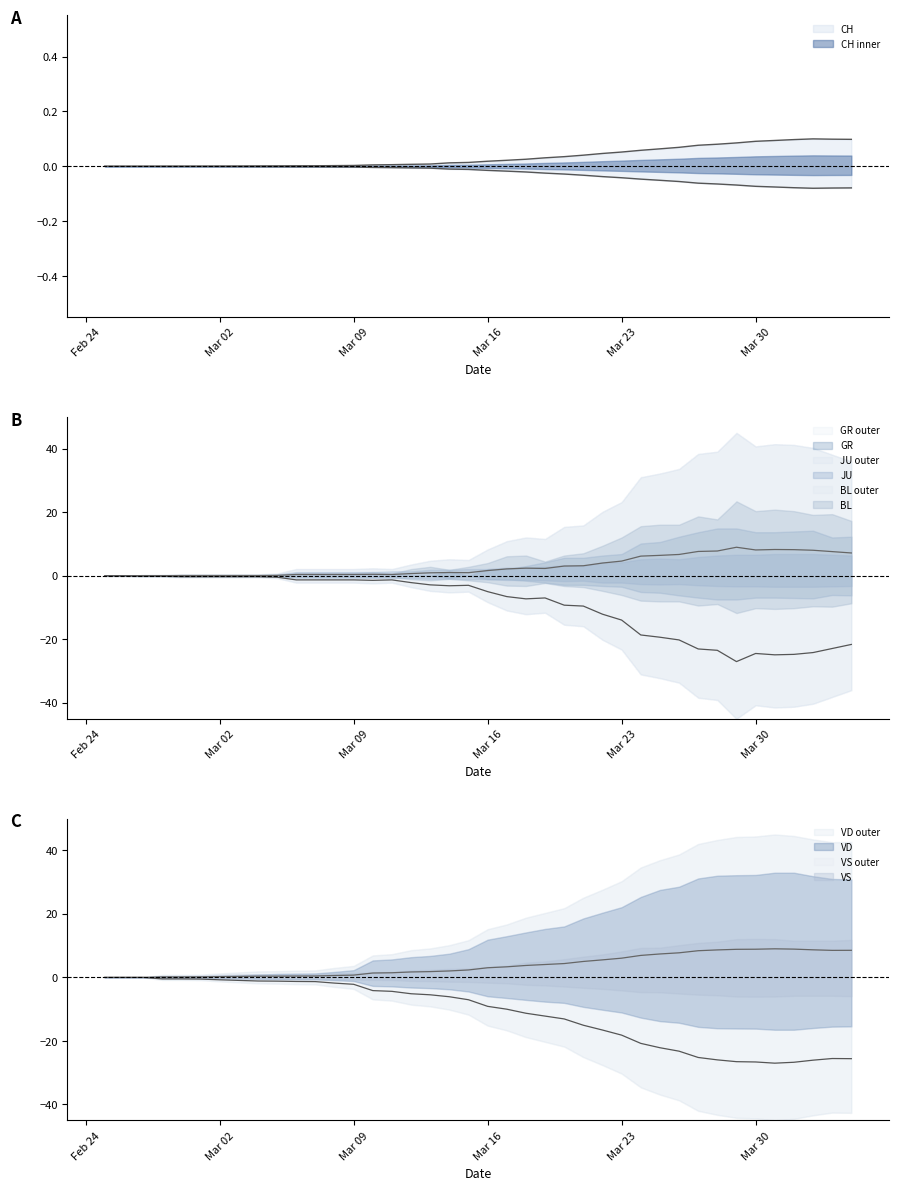

What is the value of the VS point at the 21st from the left?

-5.0